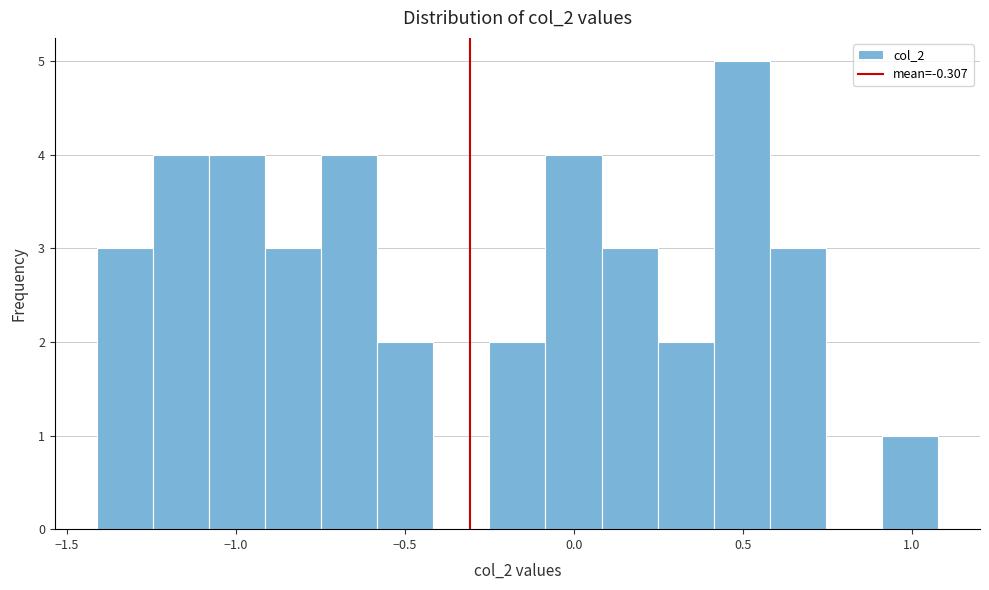

Read against the x-axis, roughly where is the centre of the tallest bar?

0.50